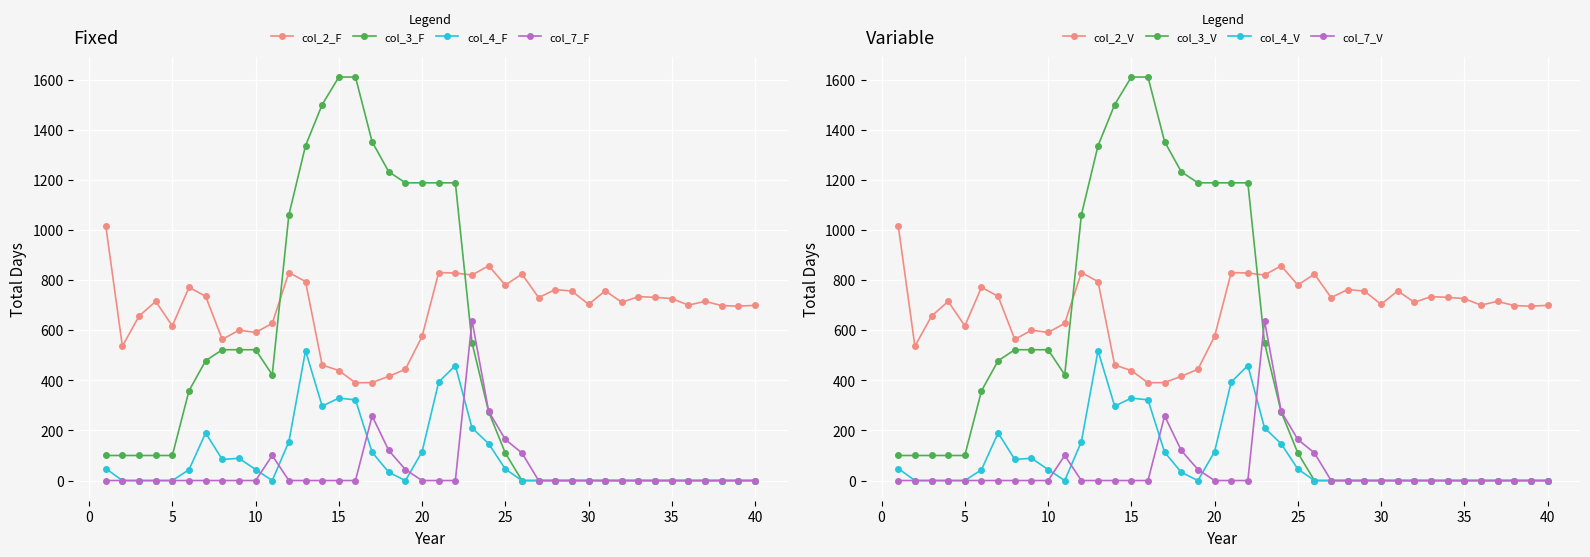

How many positive values does the col_3 series have?

25